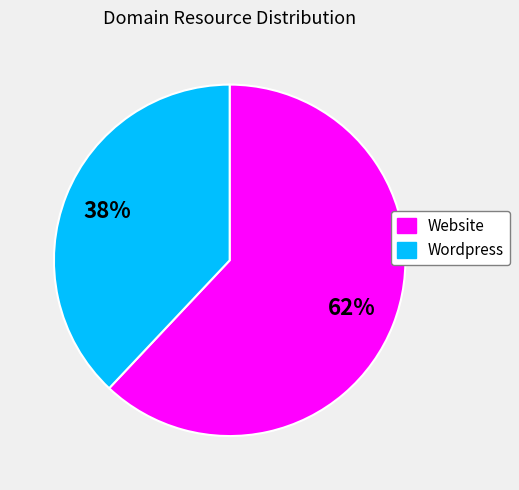

Is there a majority slice in this chart?

Yes